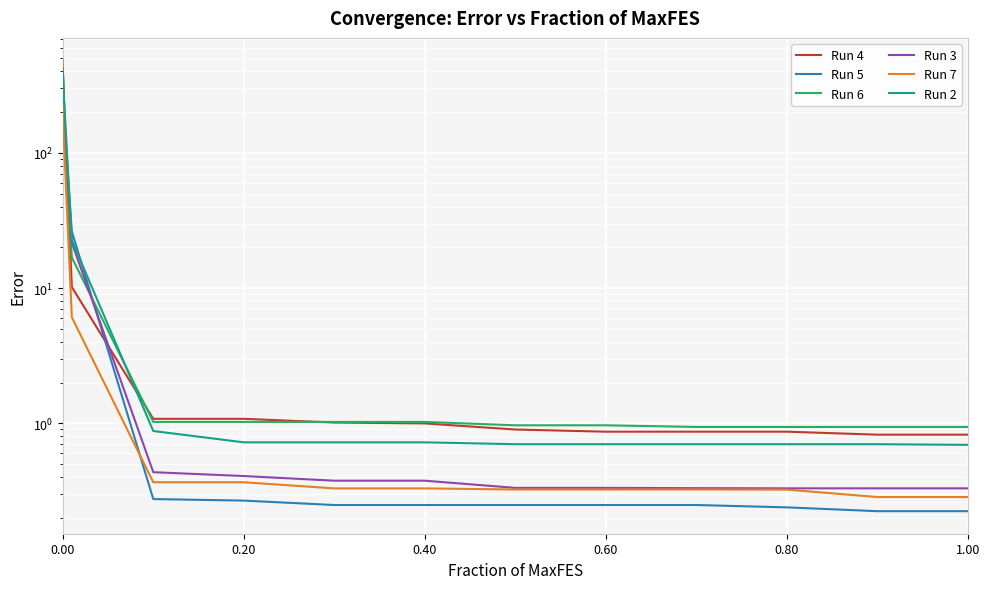

Between 1.00 and 8, which series saw the biggest shift?

Run 4